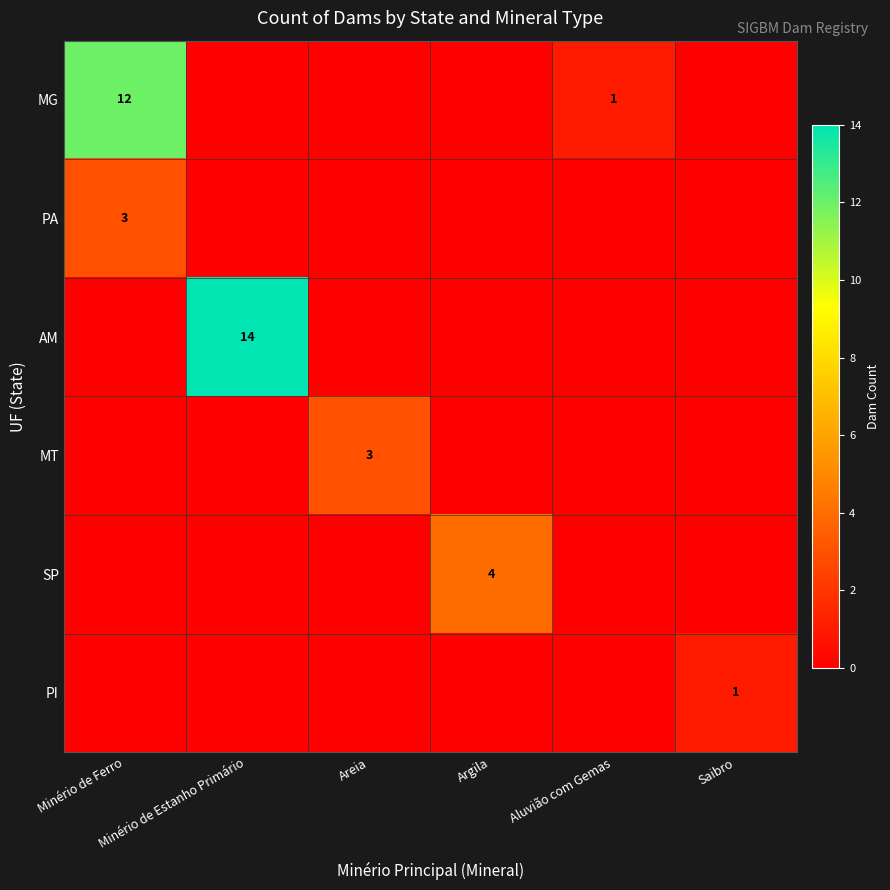

Rank the series by their maximum value, from highest to lowest.

AM, MG, SP, PA, MT, PI